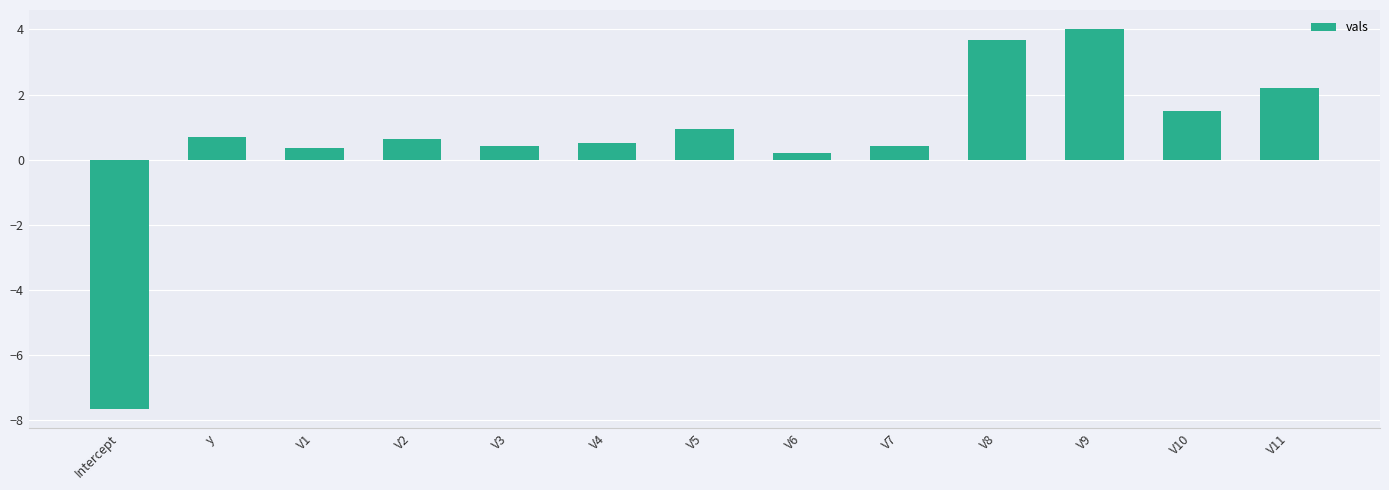

How many bars are there in total?

13